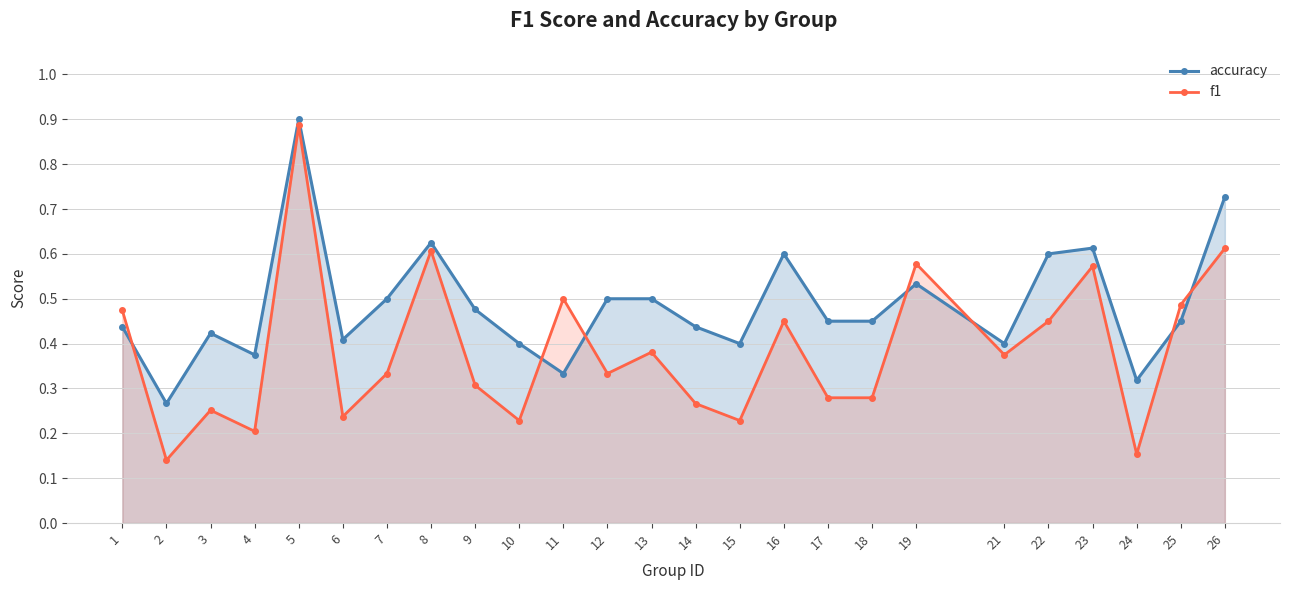

What is the difference between the highest and lowest values at 13?

0.1